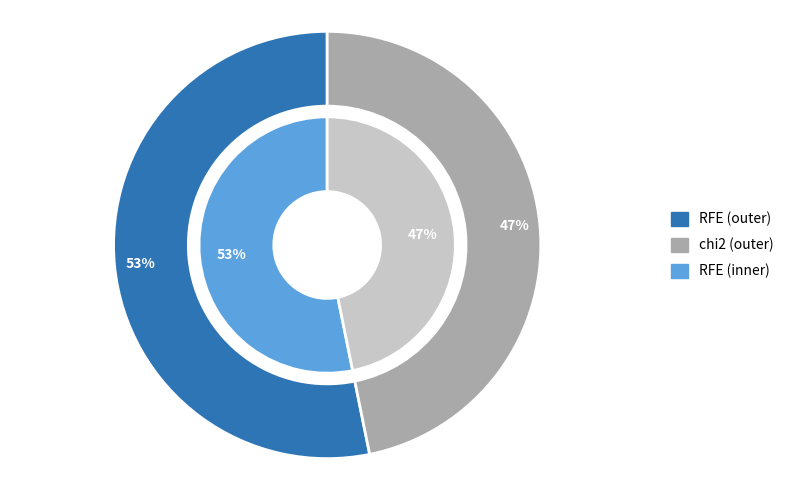

To the nearest percent, what is the average slice percentage?

50%